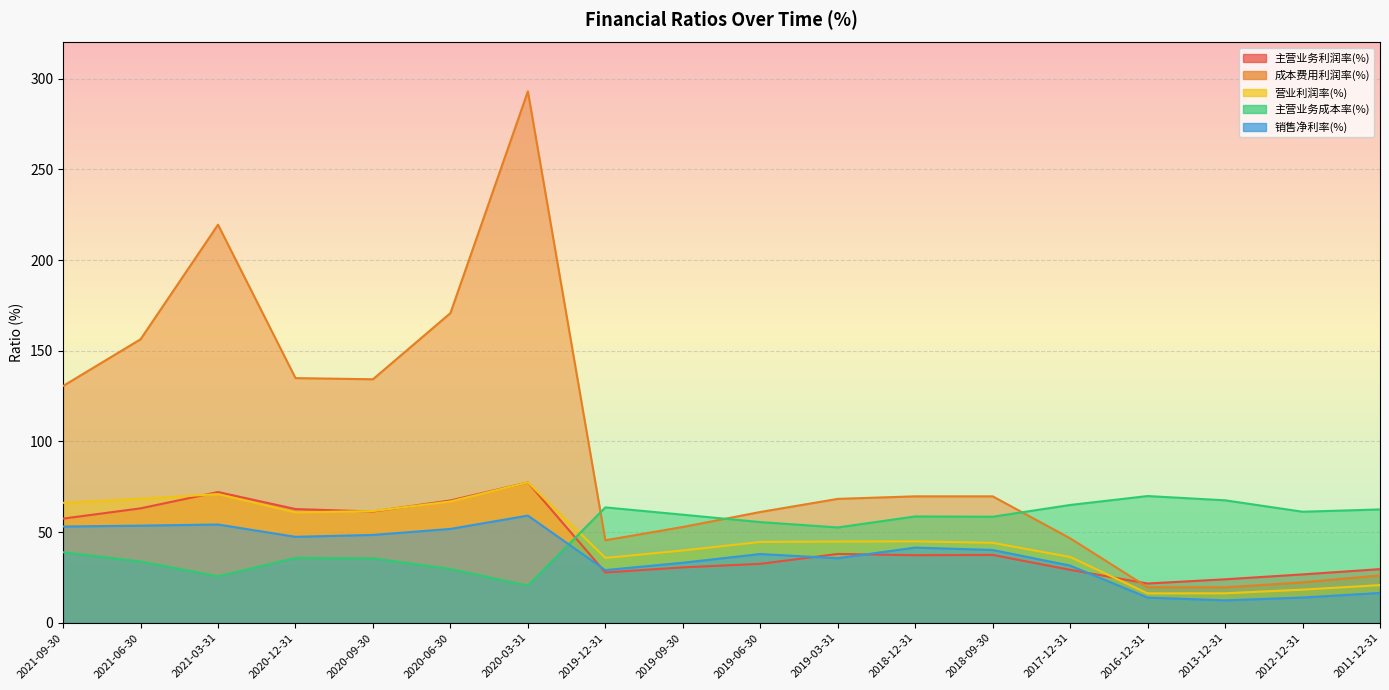

How many data points does each series have?

18